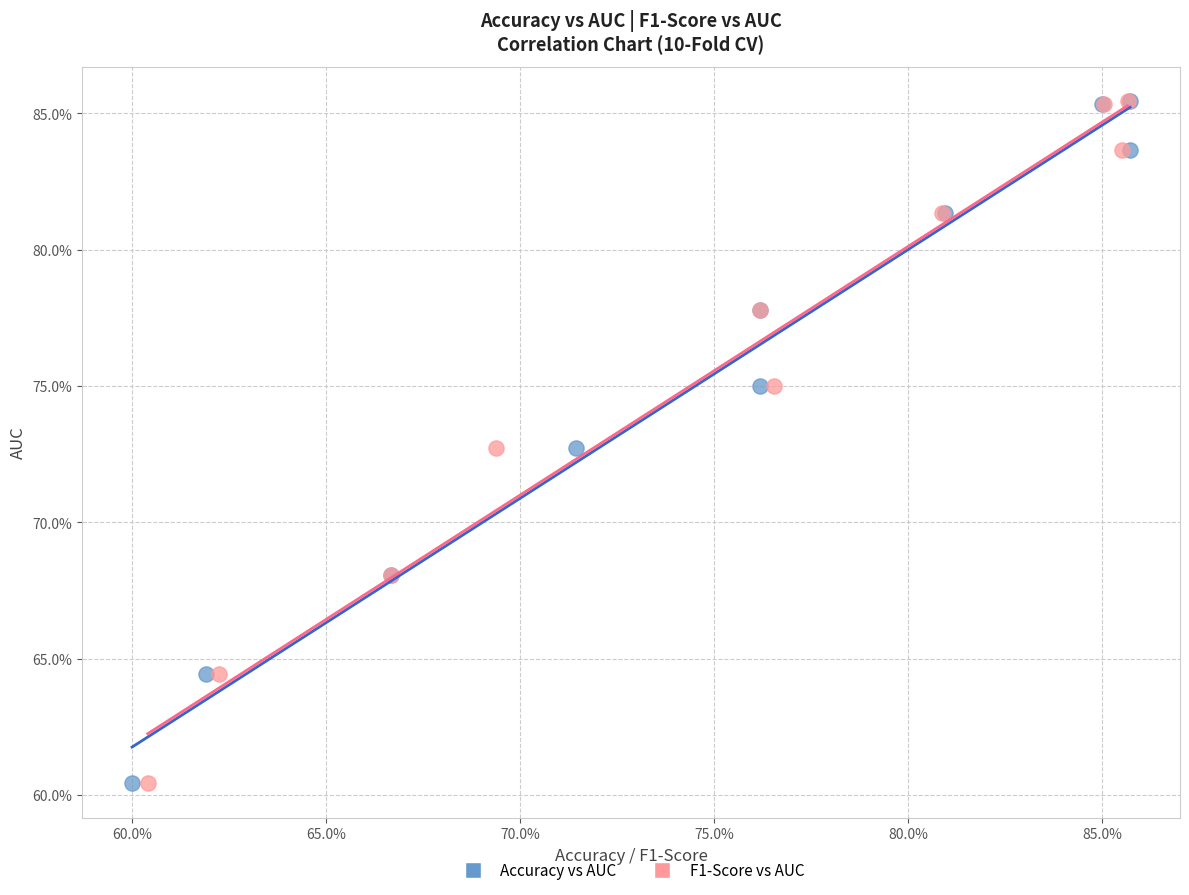

What are all the series names shown in the legend?

Accuracy vs AUC, F1-Score vs AUC